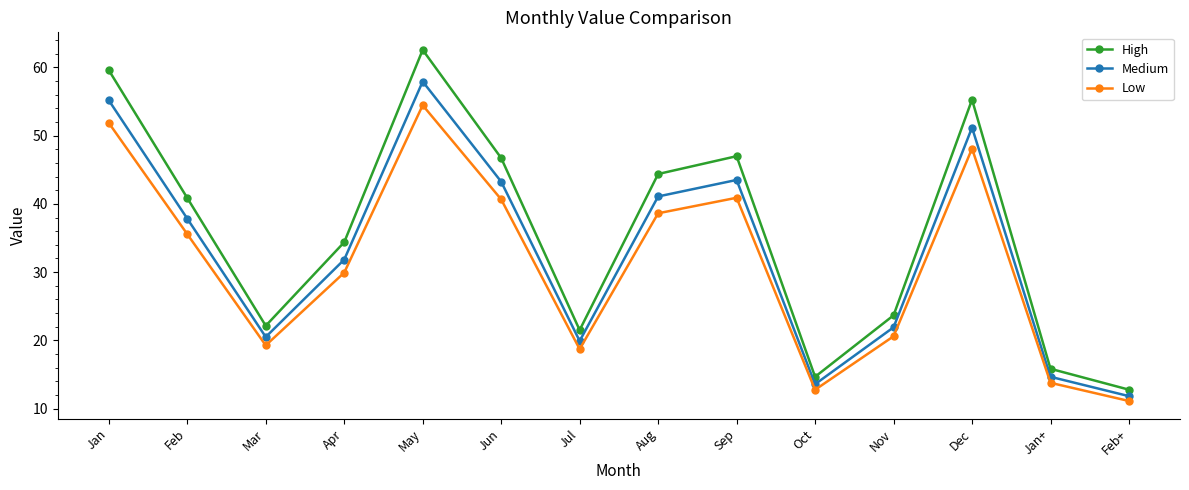

Which series has the widest spread of values?

High